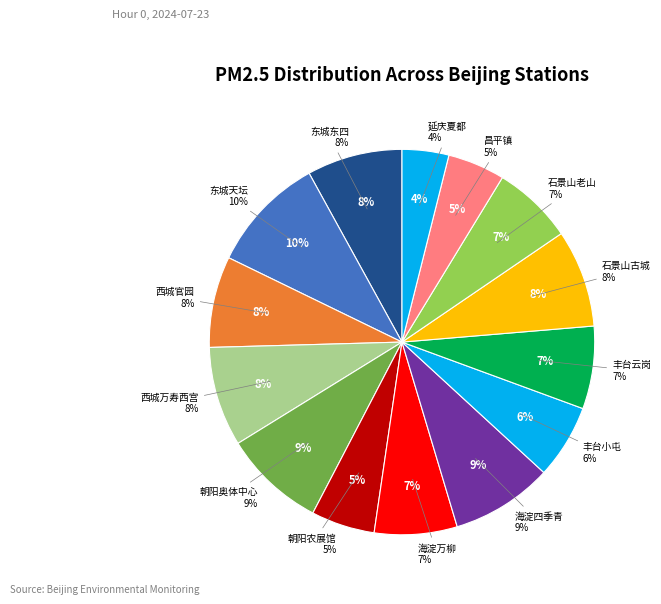

To the nearest percent, what is the difference between the largest and smallest slice percentages?

6%